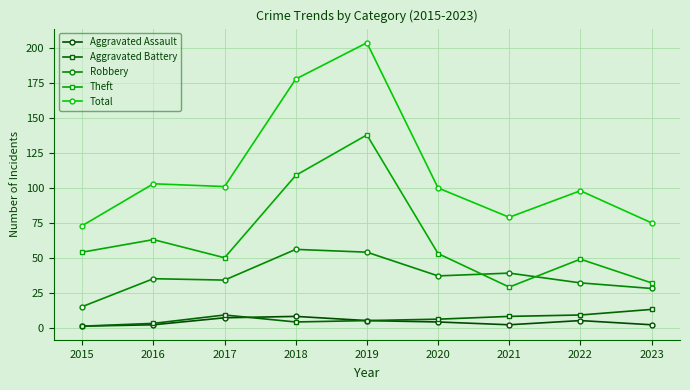

What is the difference between the Aggravated Battery values at 2016 and 2018?

1